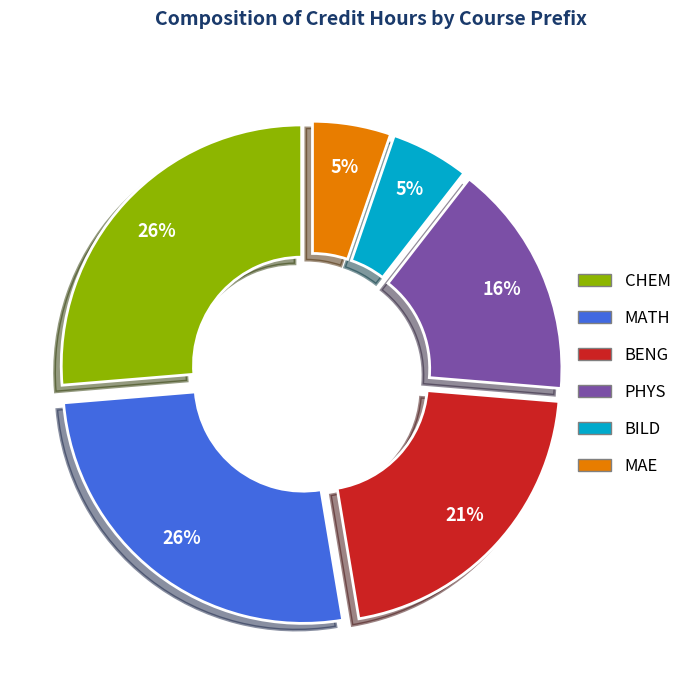

Is there a majority slice in this chart?

No